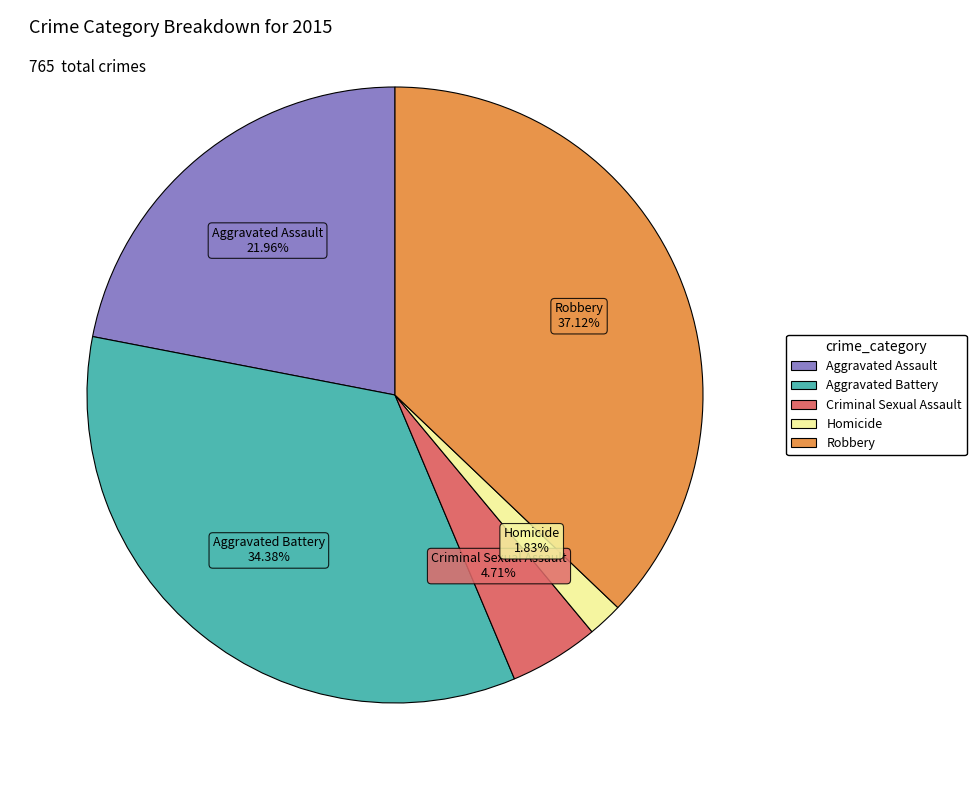

Does any single category account for the majority?

No